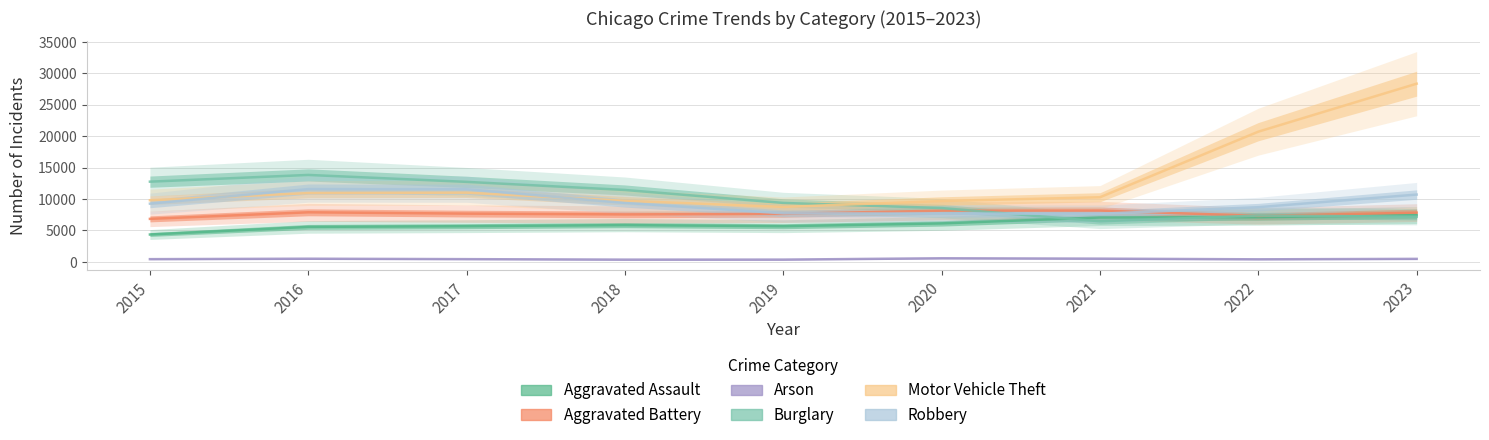

What is the value of the Aggravated Battery point at the 1st from the left?

6847